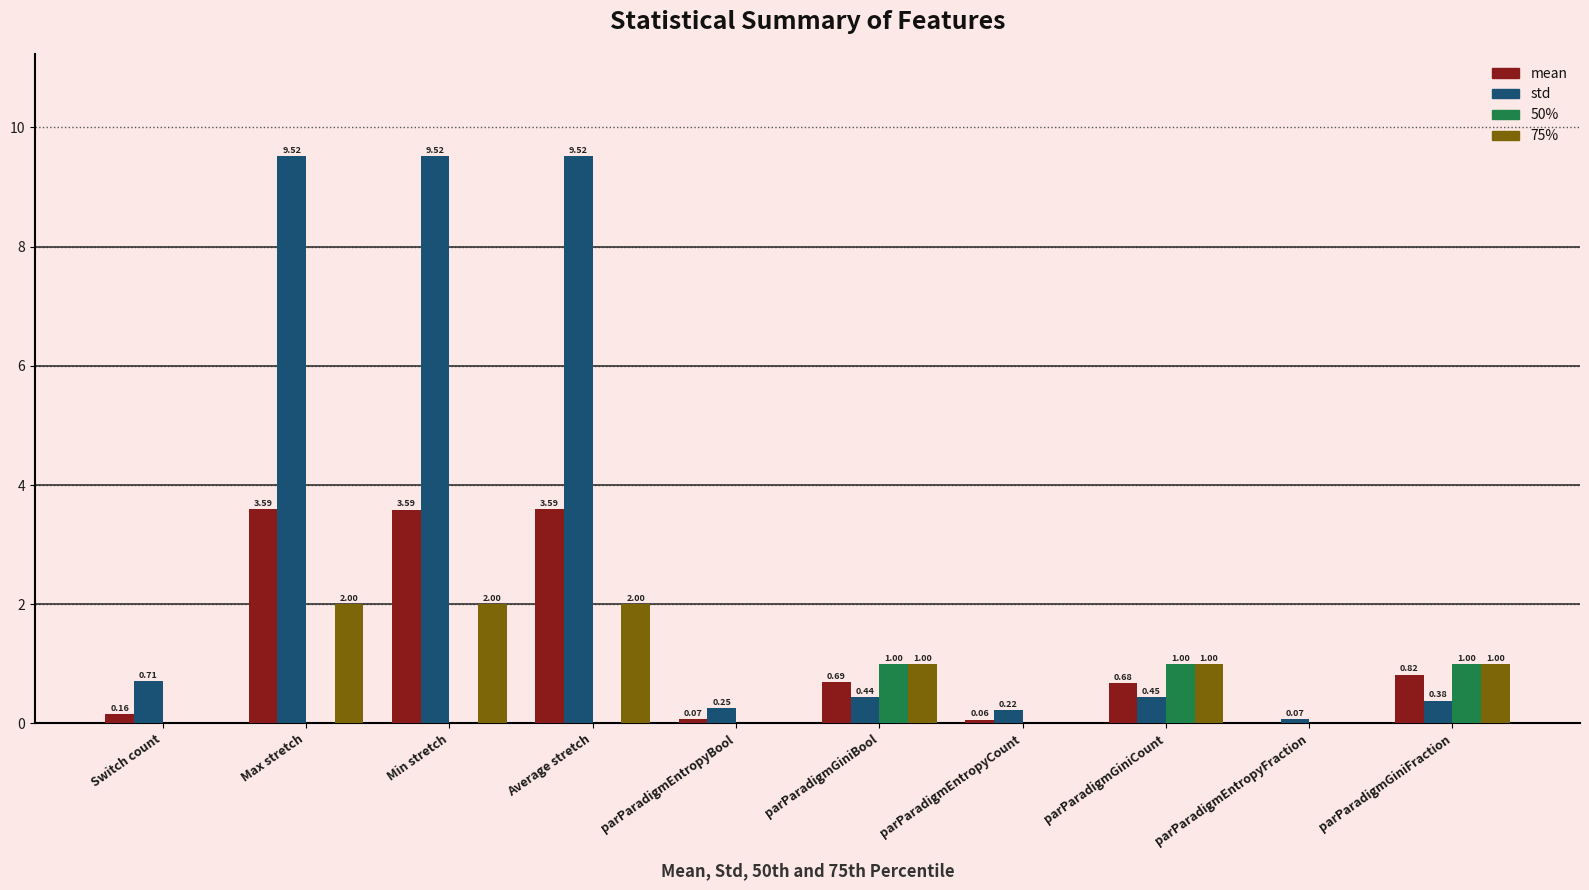

What is the sum of the 75% values at Min stretch and parParadigmGiniCount?

3.0